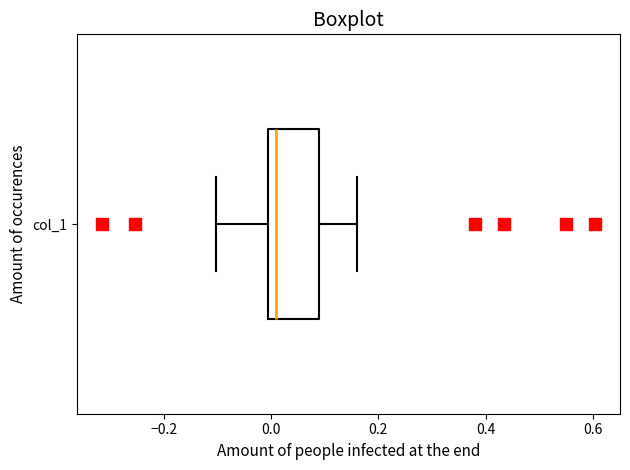

Transcribe this box plot: give where the median line is, the range the box spans, and where the two whiskers end, as read against the x-axis. The values are not printed on the chart, so give them approximately, as read against the axis.

median 0.00 (just right of the box's left edge), box 0.00 to 0.08, whiskers -0.10 to 0.16